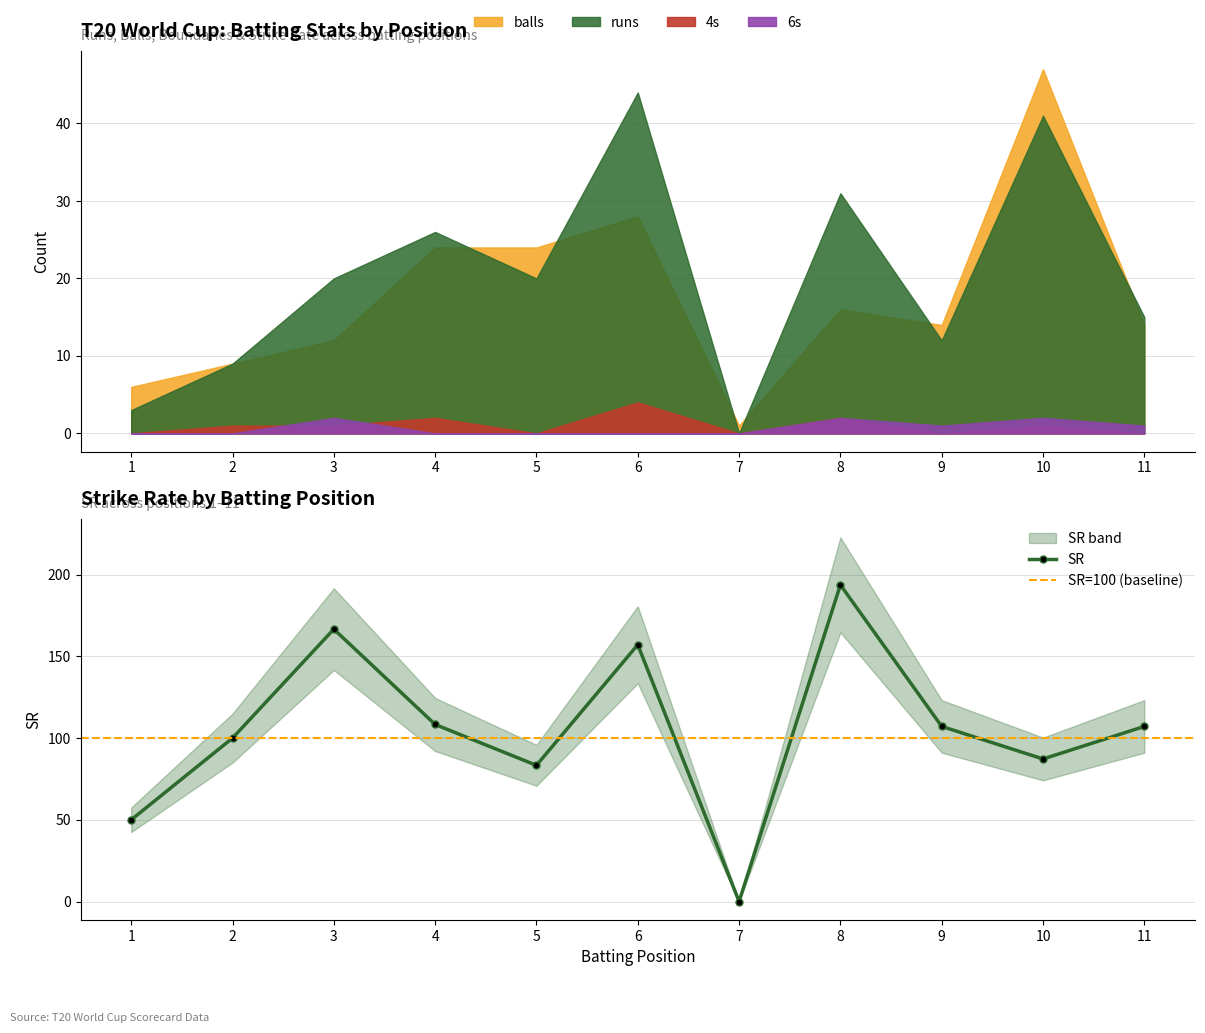

What is the difference between the highest and lowest values at 7?

1.0